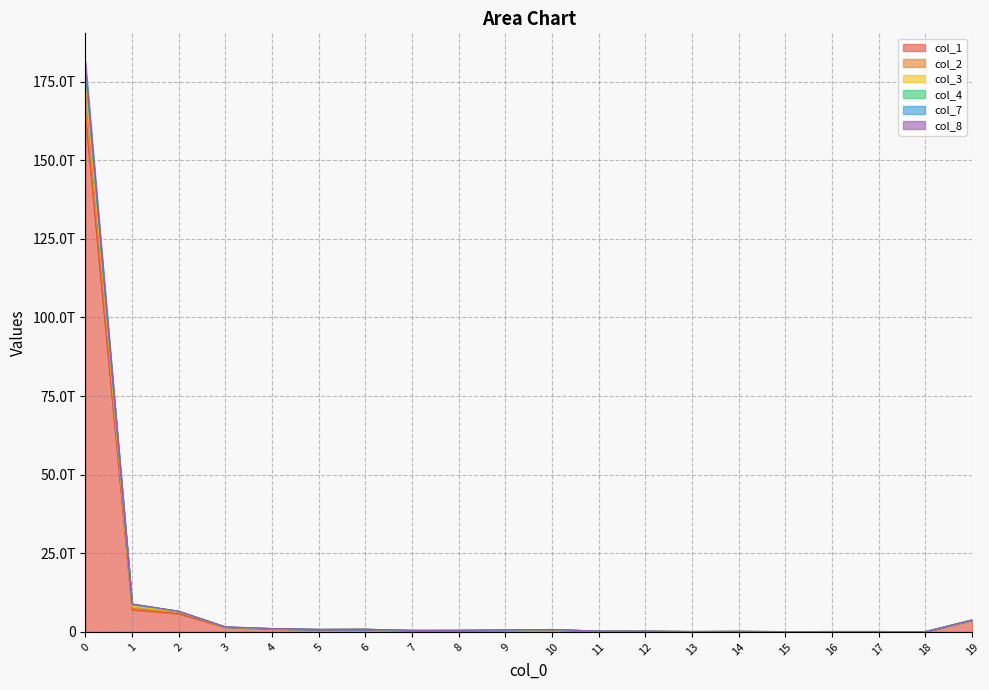

What is the sum of the col_8 values at 8 and 16?

583084361524